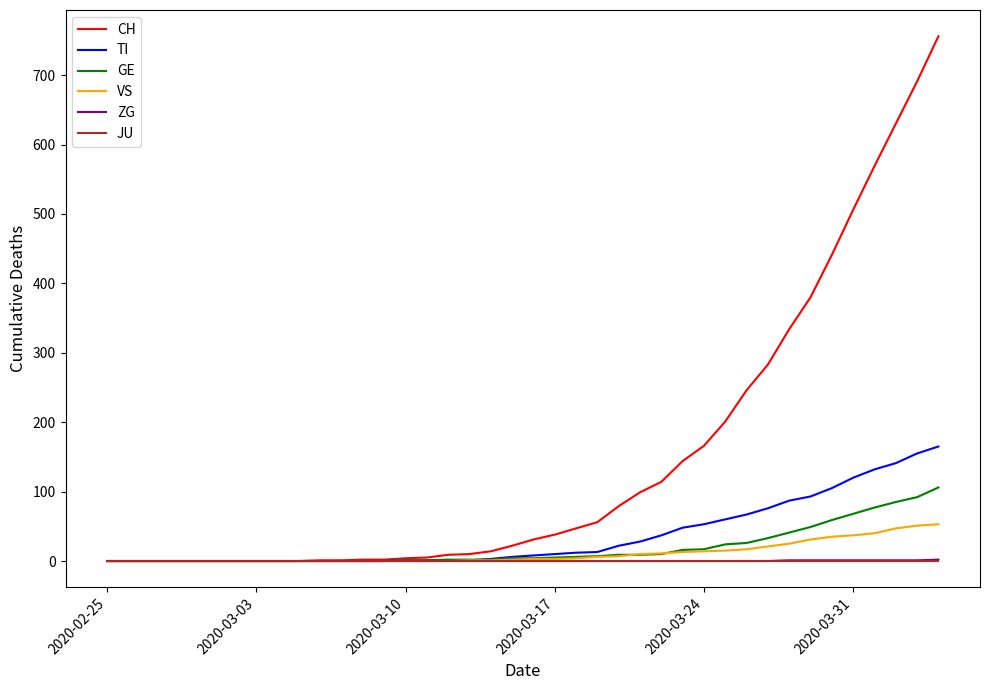

Which series has the largest total across all categories?

CH